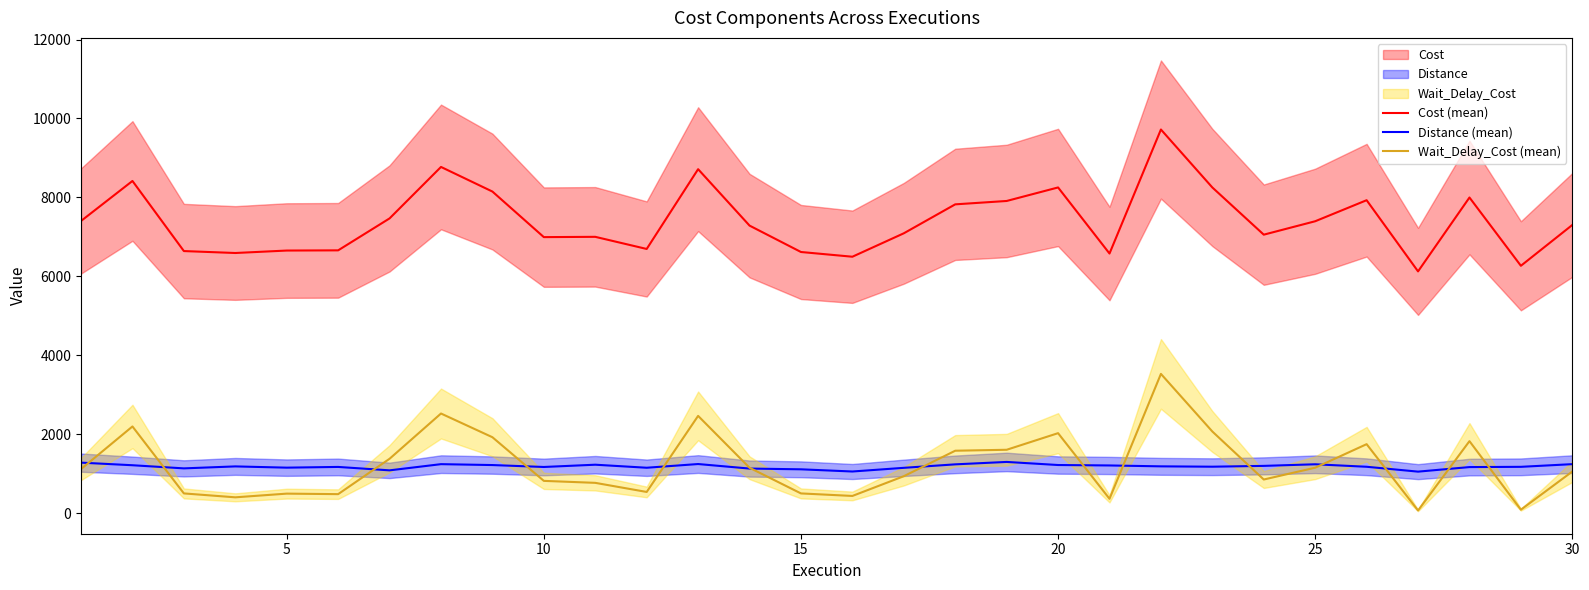

List the series in order of their peak value, highest first.

Cost (mean), Wait_Delay_Cost (mean), Distance (mean)